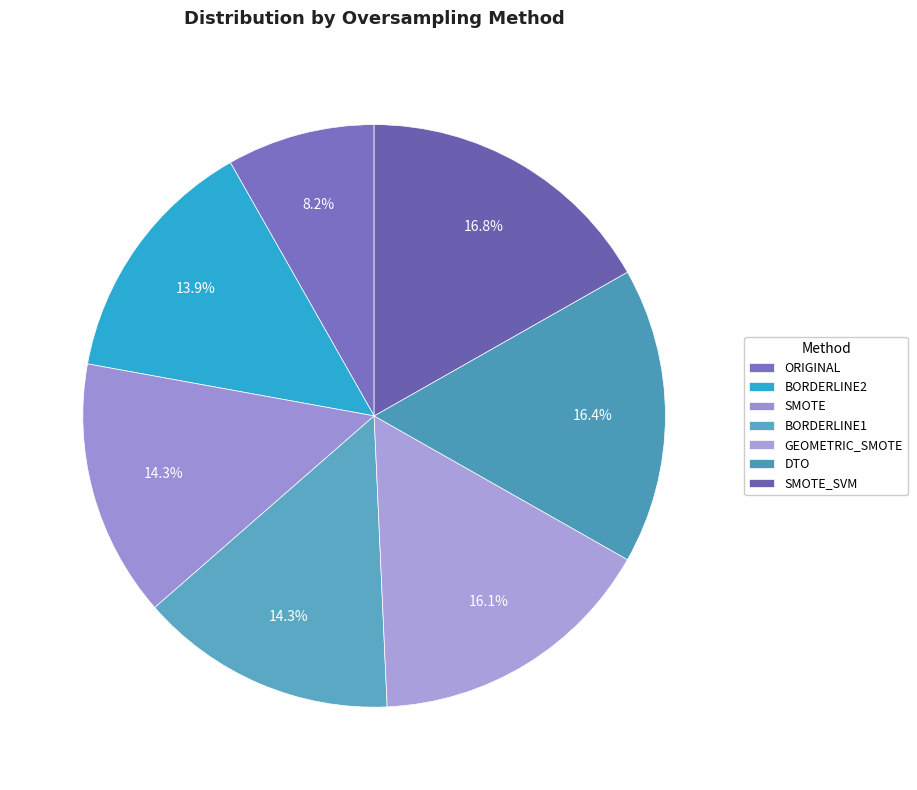

Rank the categories by value from highest to lowest.

SMOTE_SVM, DTO, GEOMETRIC_SMOTE, SMOTE, BORDERLINE1, BORDERLINE2, ORIGINAL